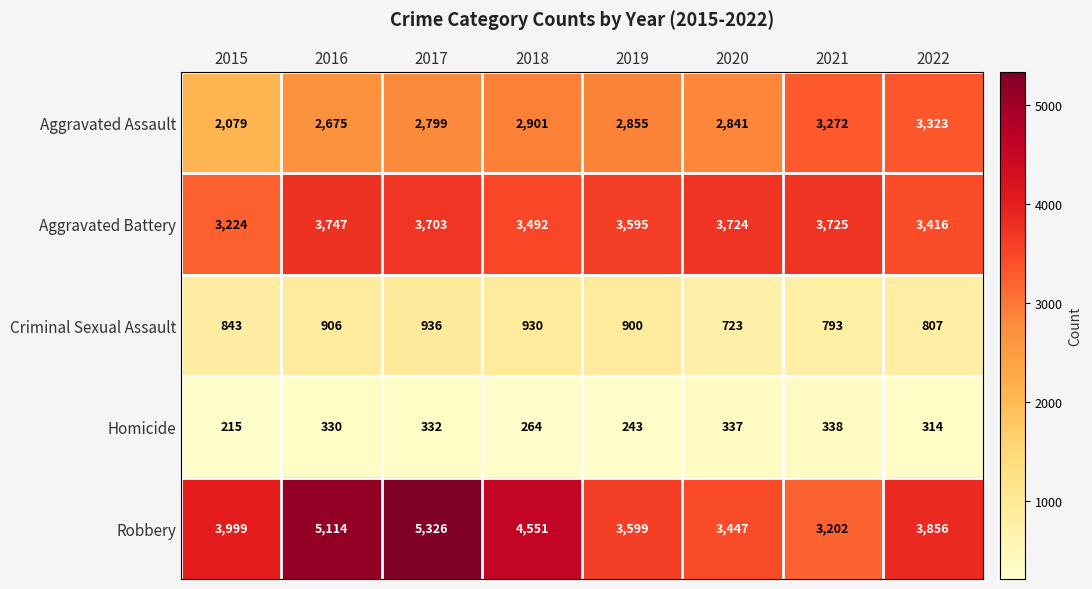

Rank the series by their maximum value, from highest to lowest.

Robbery, Aggravated Battery, Aggravated Assault, Criminal Sexual Assault, Homicide